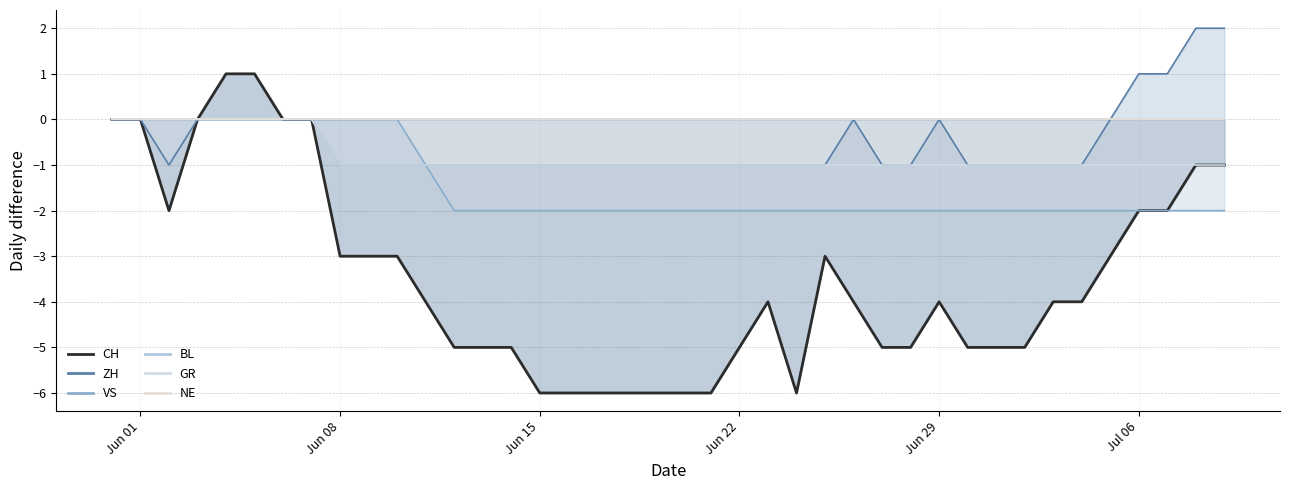

What is the sum of all ZH values?

-20